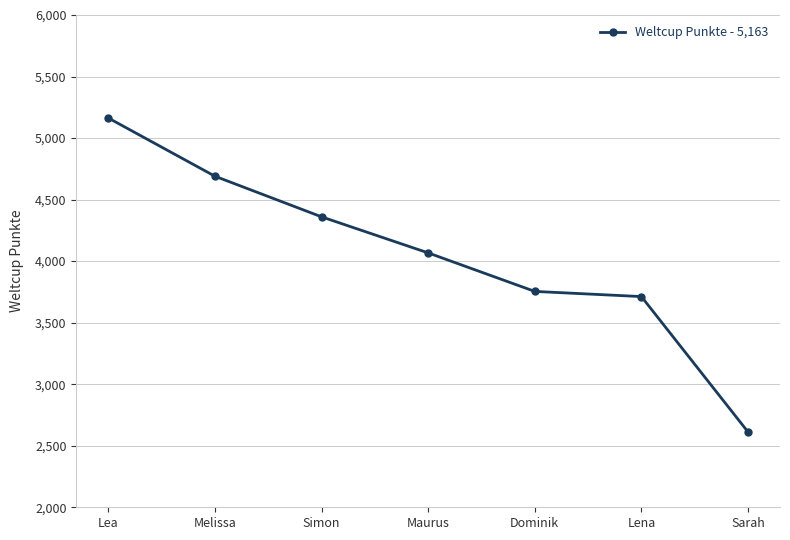

The value at Sarah is 4355. True or false?

False